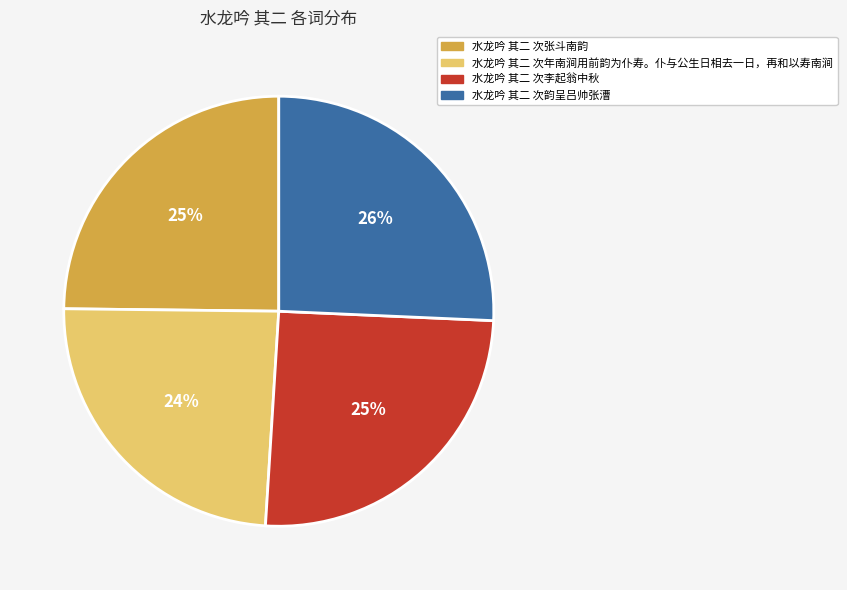

To the nearest percent, what is the combined percentage of 水龙吟 其二 次韵呈吕帅张漕 and 水龙吟 其二 次李起翁中秋?

51%